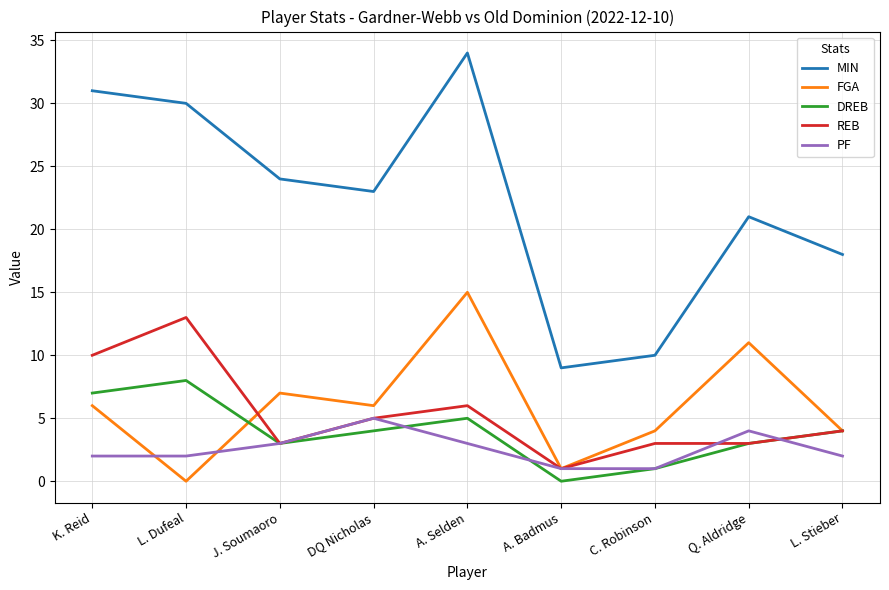

At how many categories does at least one series exceed 1?

9